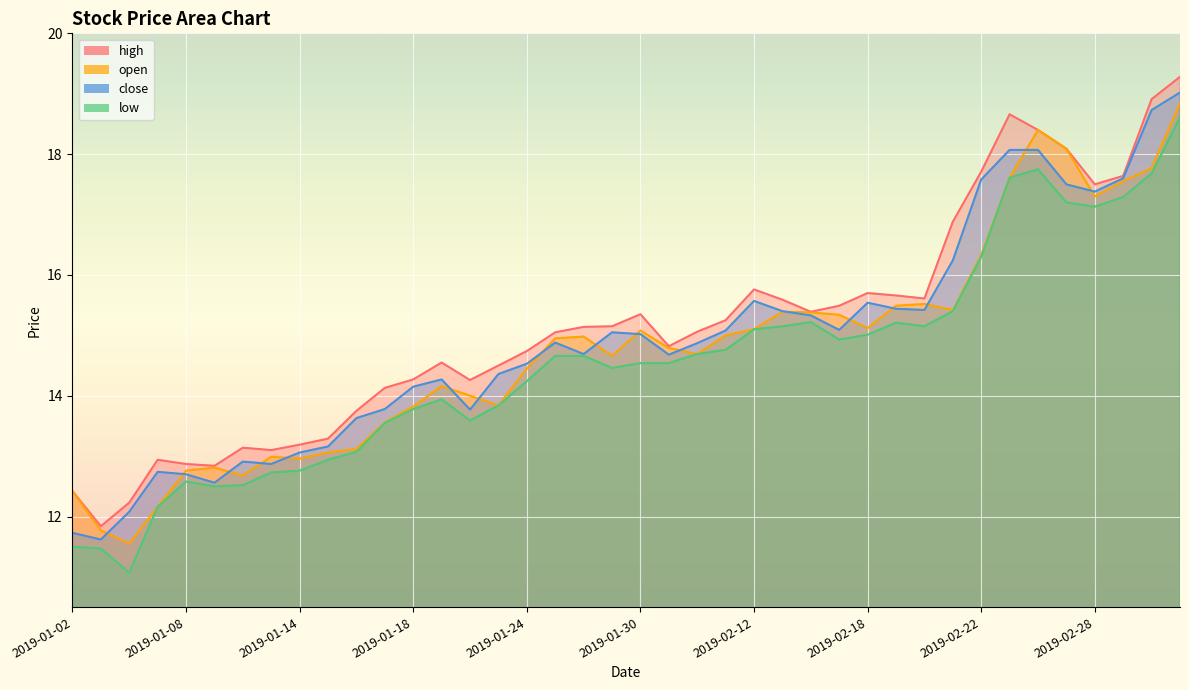

What is the sum of all low values?

581.3